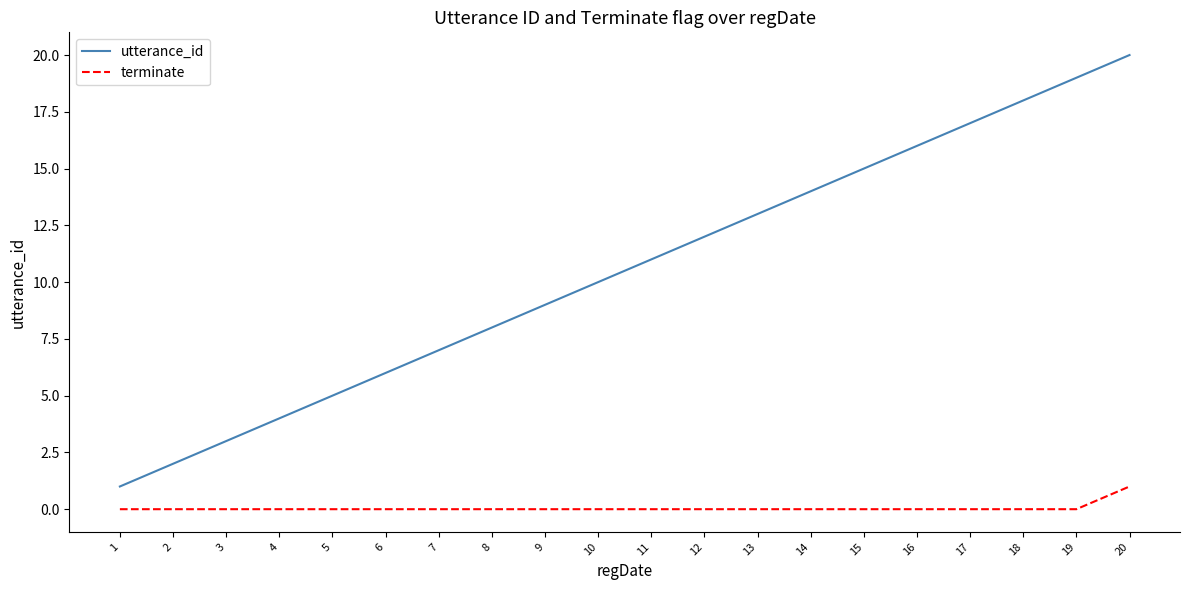

True or false: terminate and utterance_id intersect in this chart.

False